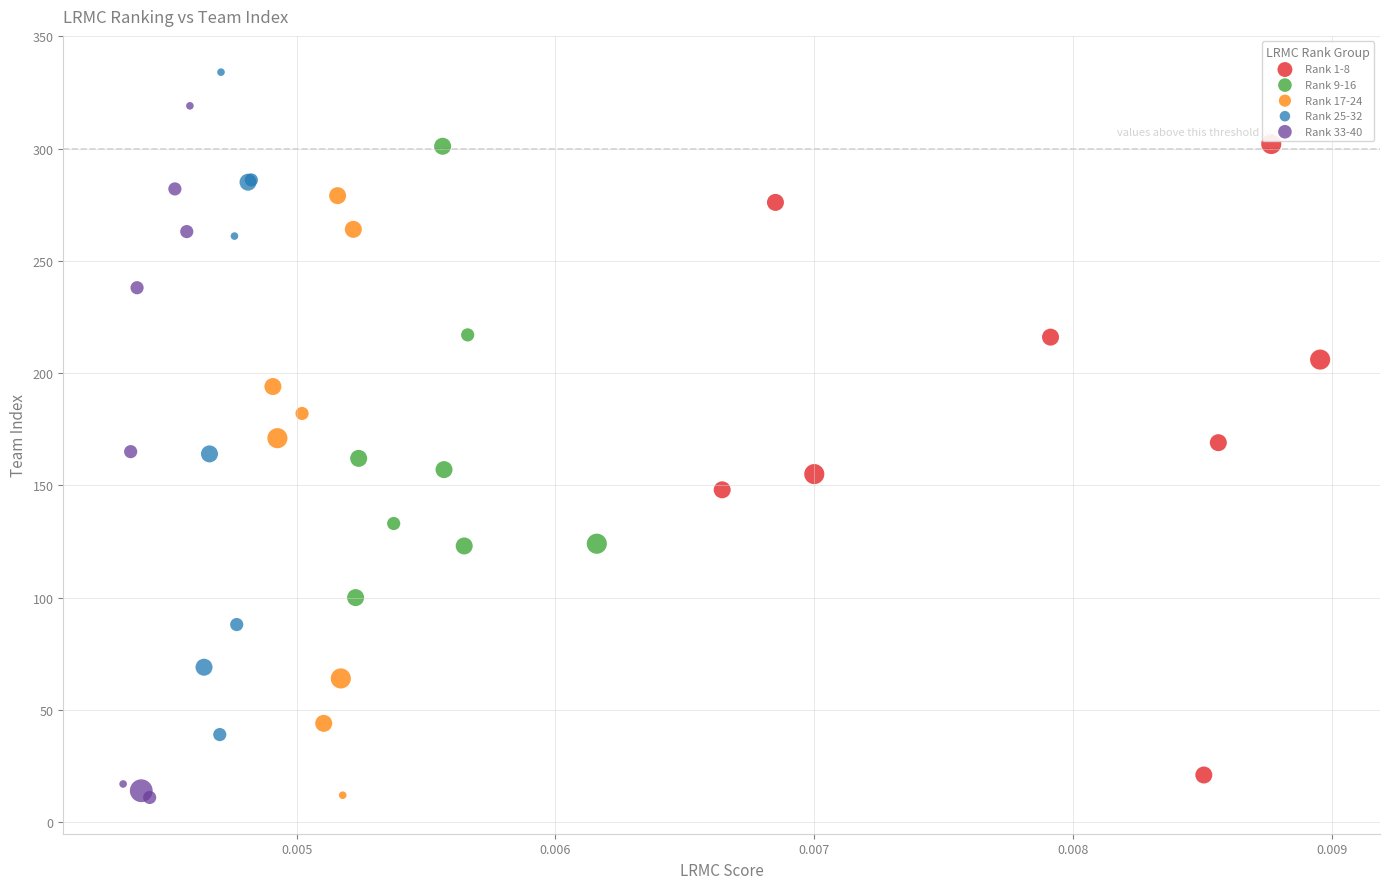

What are all the series names shown in the legend?

Rank 1-8, Rank 9-16, Rank 17-24, Rank 25-32, Rank 33-40